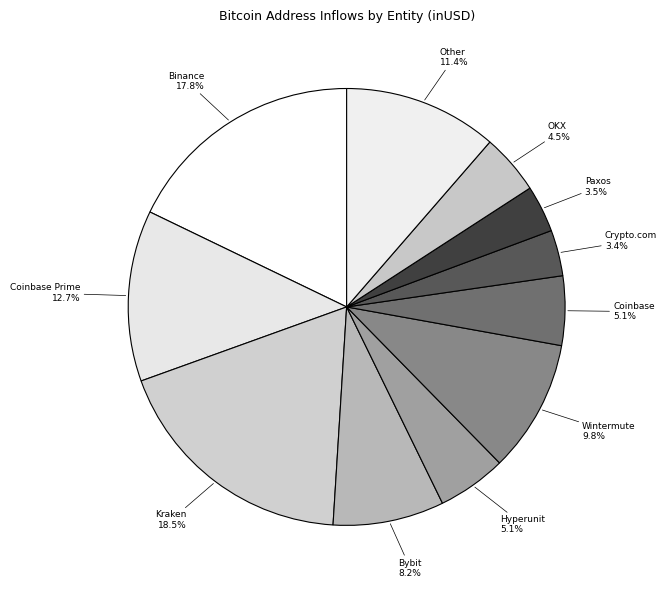

Is it true that Bybit is 8% of the pie?

True